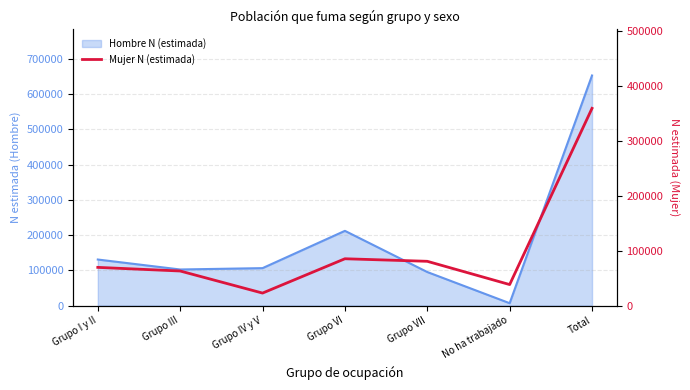

How many data points are less than 69425?

3